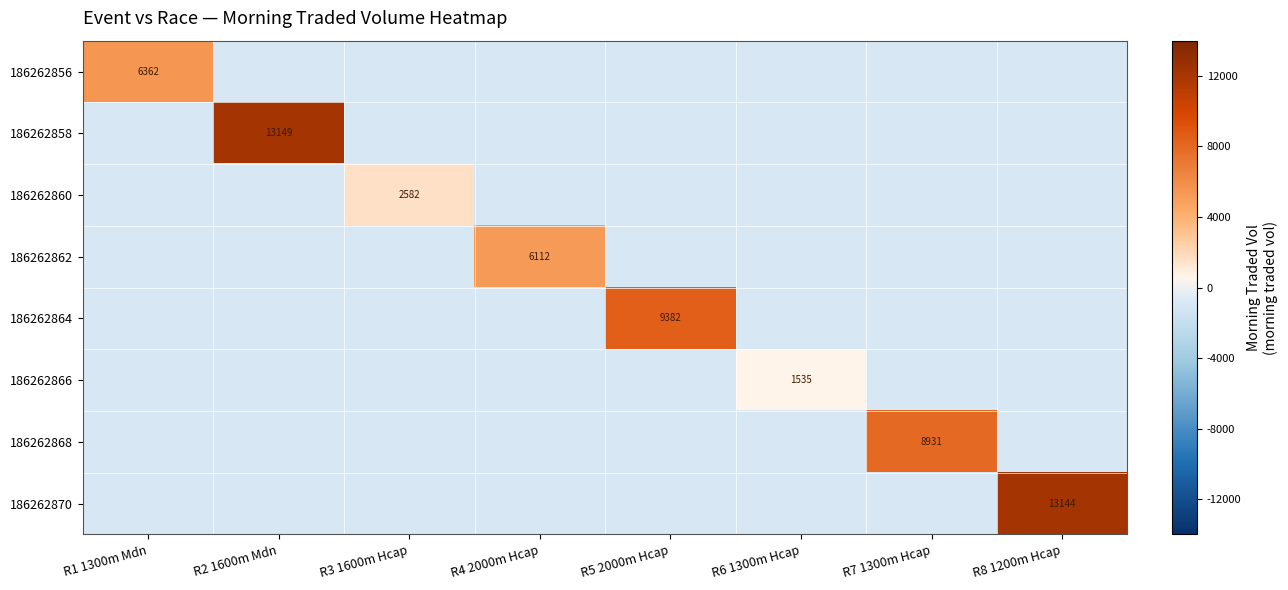

At how many categories does at least one series exceed 10419?

2